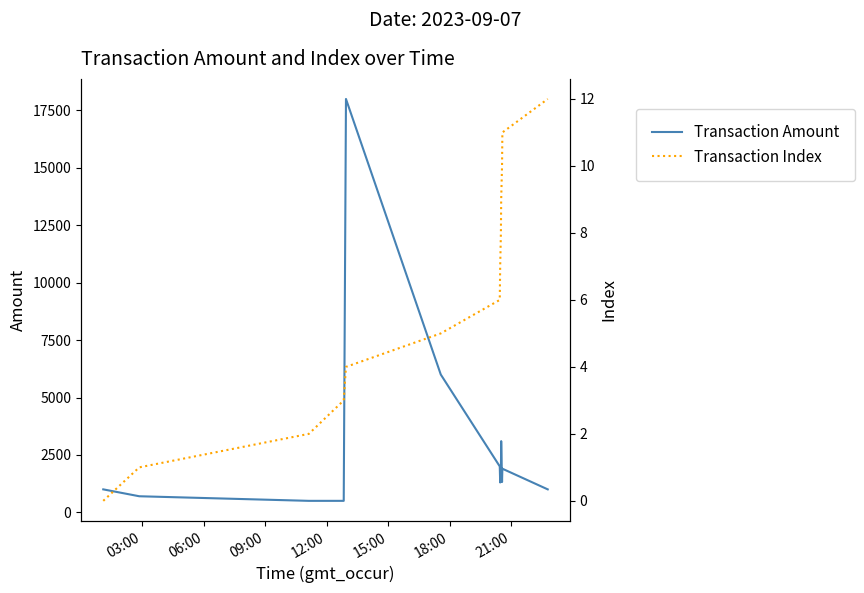

What are all the series names shown in the legend?

Transaction Amount, Transaction Index